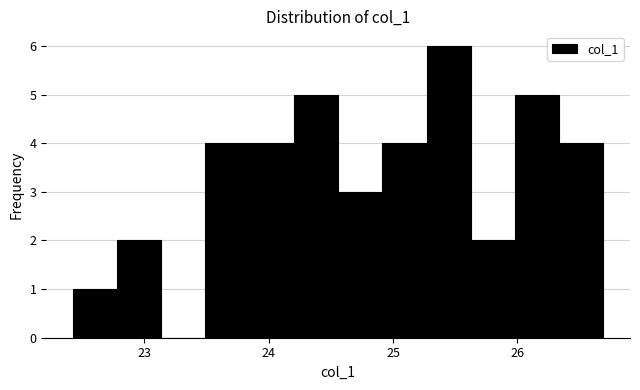

Read against the x-axis, roughly where is the centre of the tallest bar?

25.4